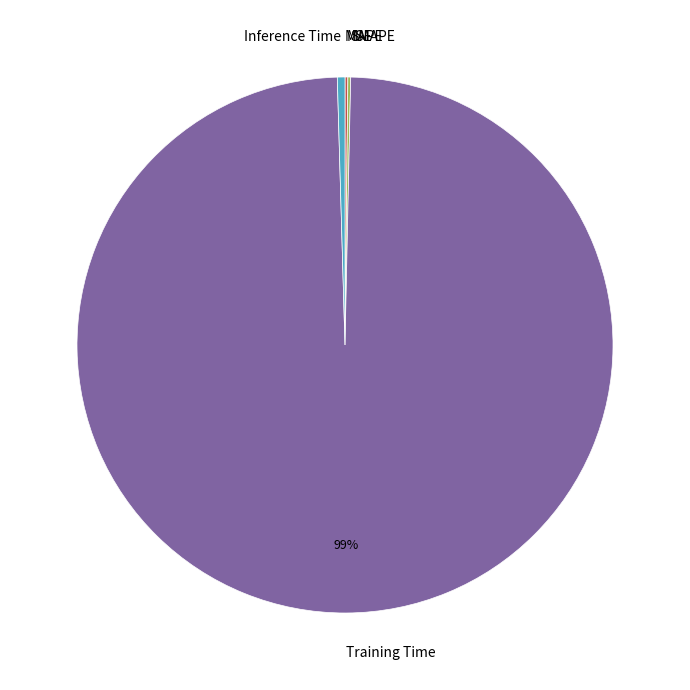

What is the largest slice in the pie chart?

Training Time